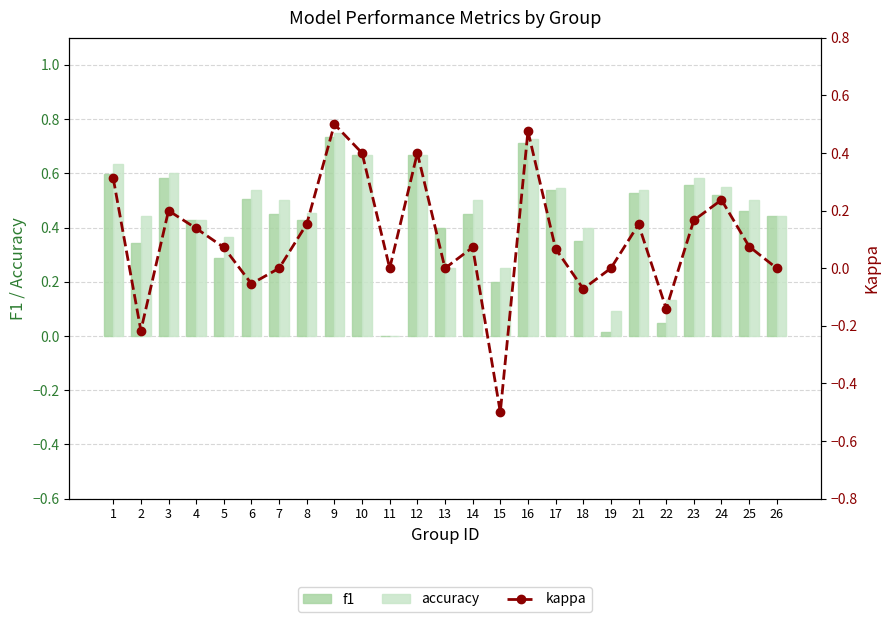

True or false: accuracy has a value of 0.5 at 6.

True